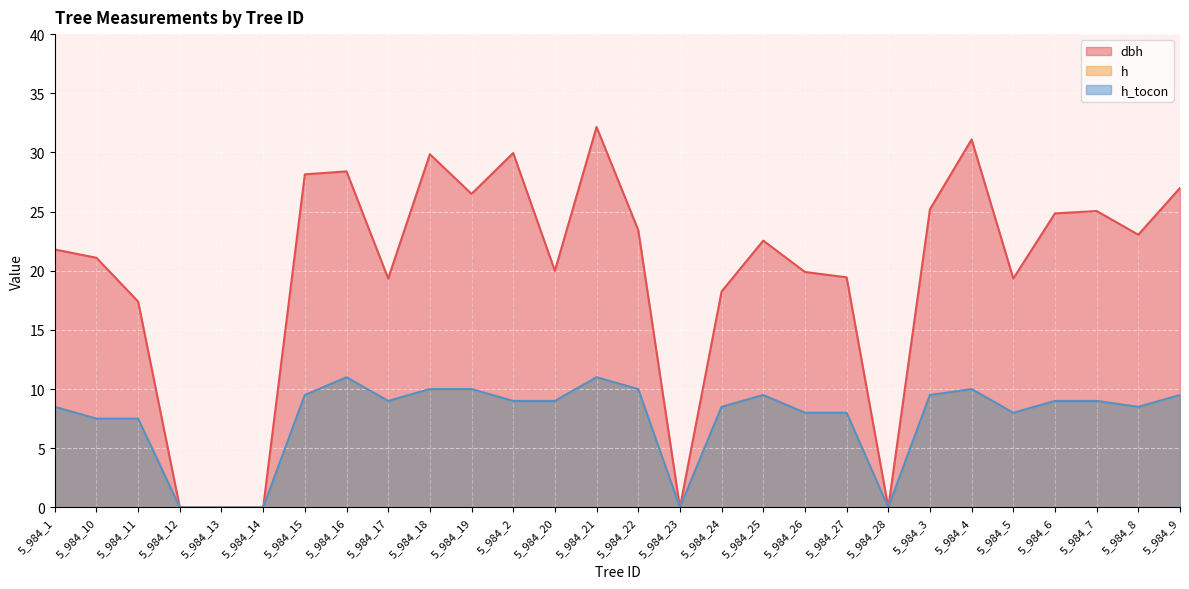

In h_tocon, how many points are higher than both neighbors (excluding endpoints)?

4